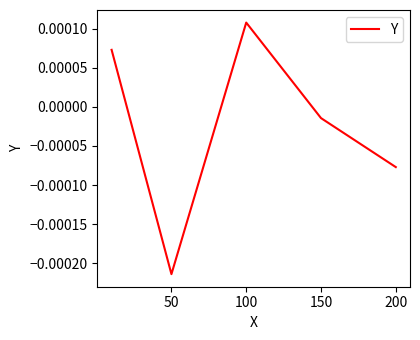

True or false: there are more than 0 points higher than both neighbors.

True